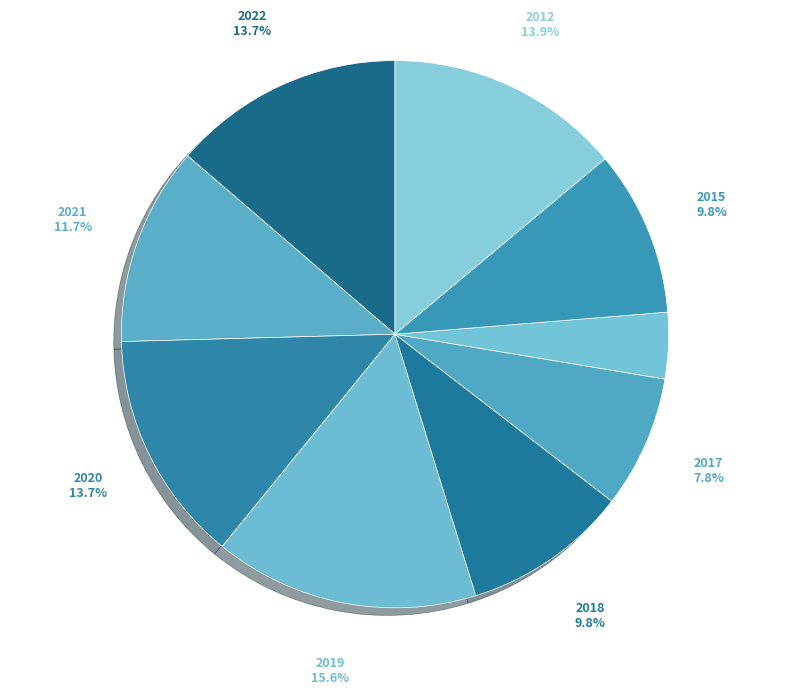

Between 2018 and 2022, which is larger?

2022